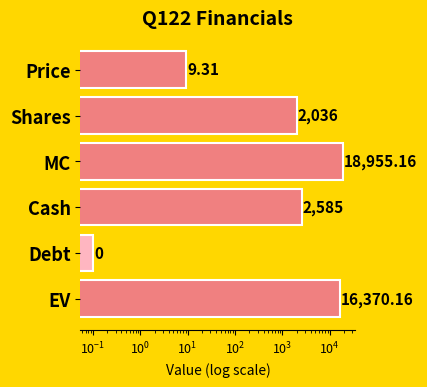

Are the bars horizontal?

Yes